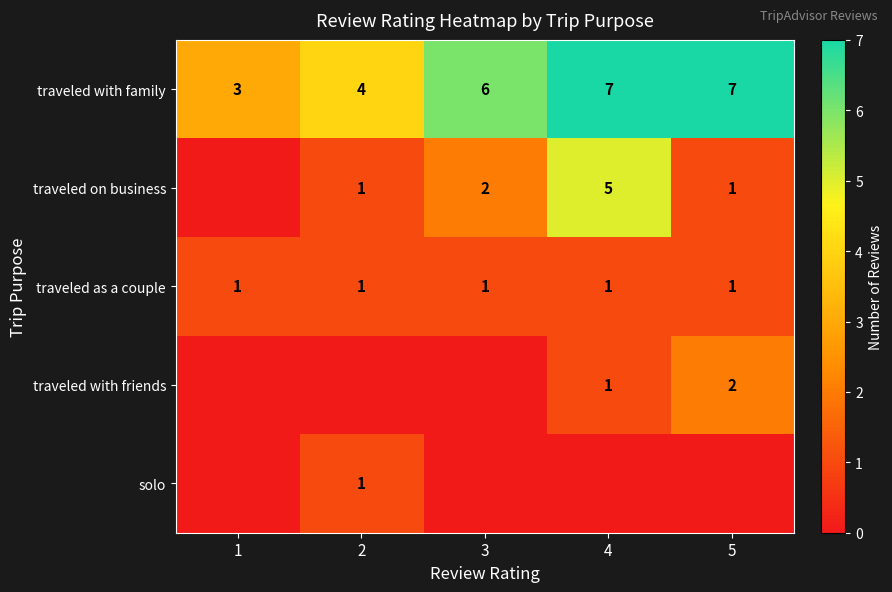

True or false: traveled on business has a value of 1 at 5.

True